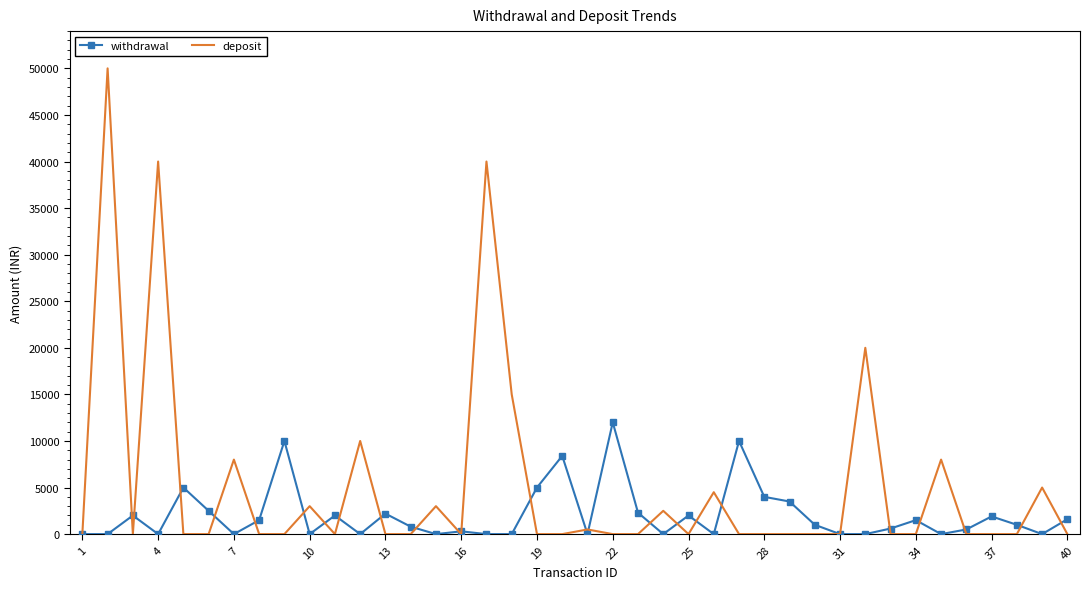

Rank the series by their maximum value, from highest to lowest.

deposit, withdrawal